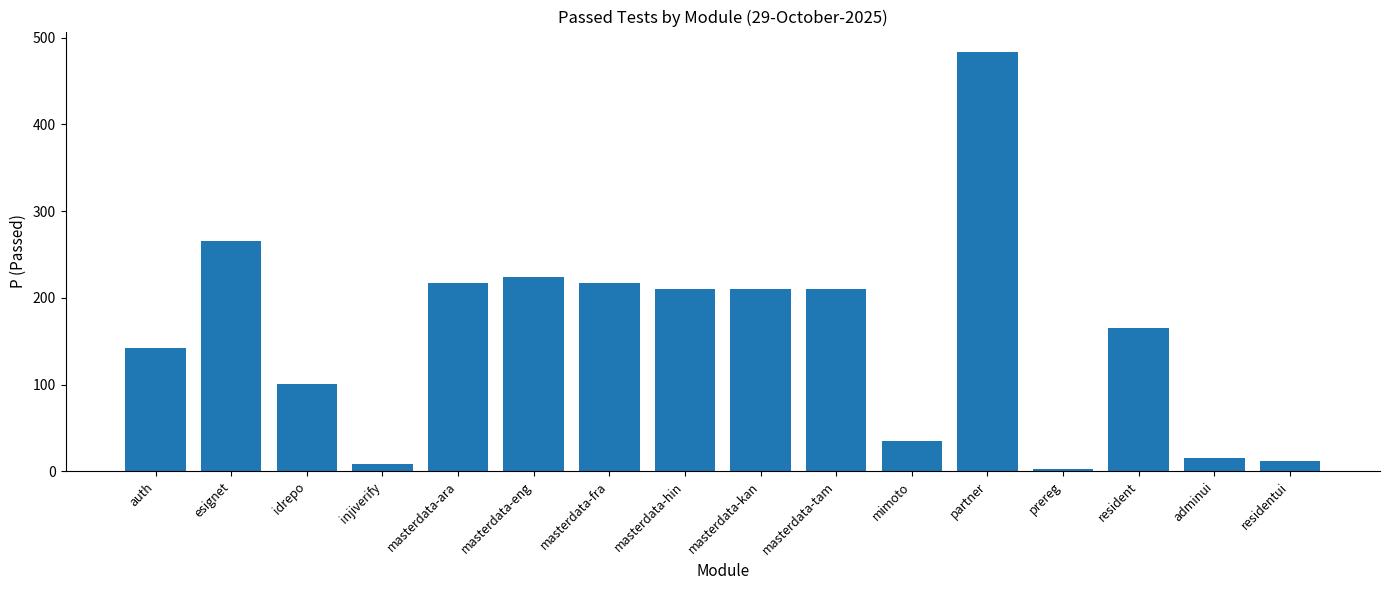

What is the change in value from partner to adminui?

-468